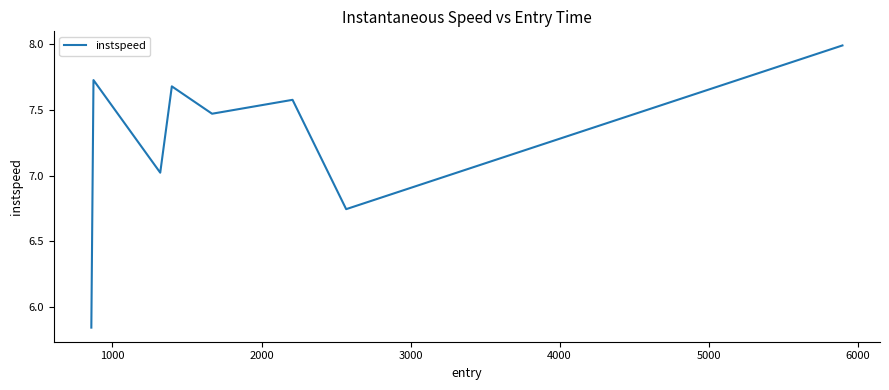

True or false: there are more than 1 points higher than both neighbors.

True